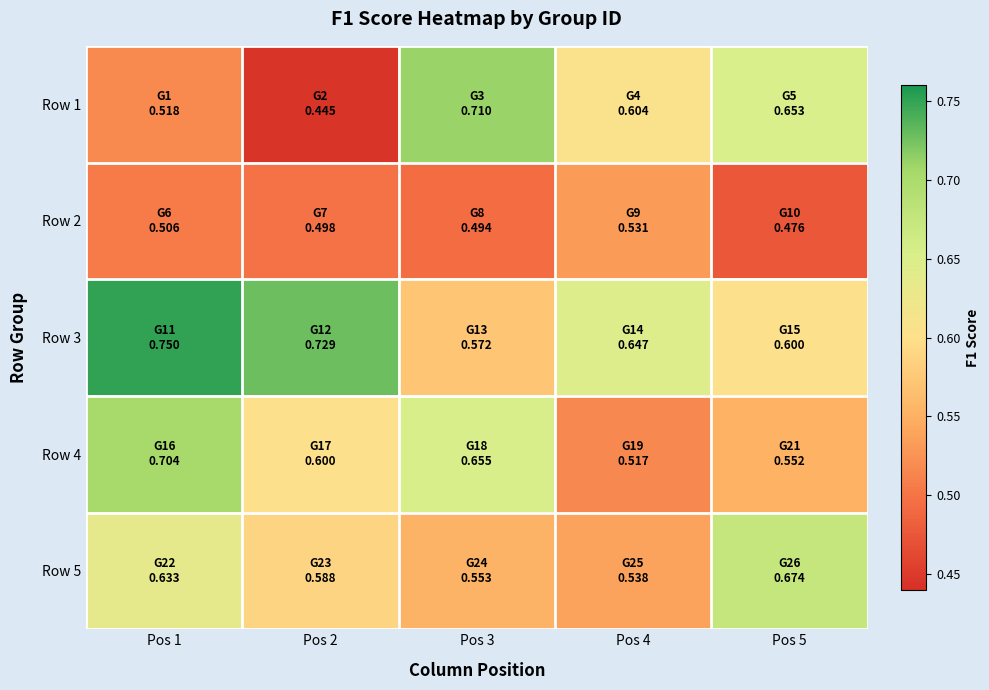

Reading right to left, extract all data points from this chart.

Row 1: Pos 5=0.7	Pos 4=0.6	Pos 3=0.7	Pos 2=0.4	Pos 1=0.5
Row 2: Pos 5=0.5	Pos 4=0.5	Pos 3=0.5	Pos 2=0.5	Pos 1=0.5
Row 3: Pos 5=0.6	Pos 4=0.6	Pos 3=0.6	Pos 2=0.7	Pos 1=0.8
Row 4: Pos 5=0.6	Pos 4=0.5	Pos 3=0.7	Pos 2=0.6	Pos 1=0.7
Row 5: Pos 5=0.7	Pos 4=0.5	Pos 3=0.6	Pos 2=0.6	Pos 1=0.6